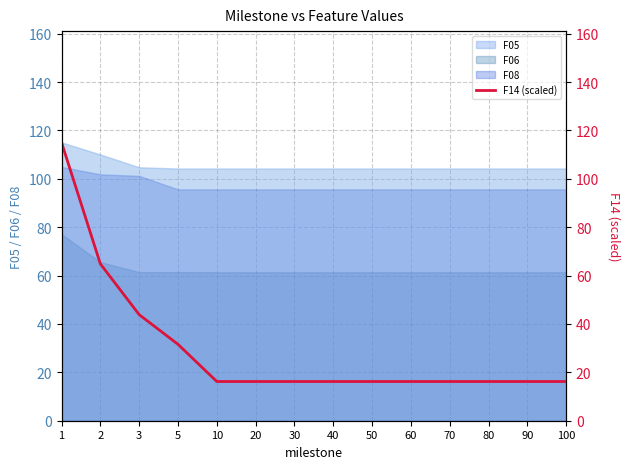

Rank the categories by value from highest to lowest.

1, 2, 3, 5, 10, 20, 30, 40, 50, 60, 70, 80, 90, 100